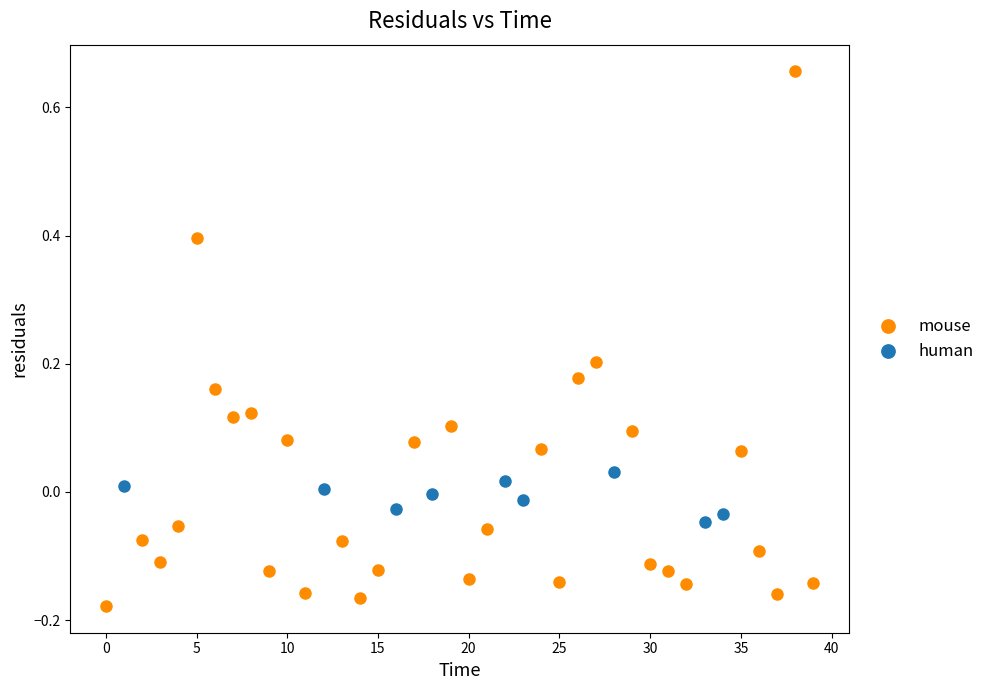

Which series contains the lowest Y value?

mouse